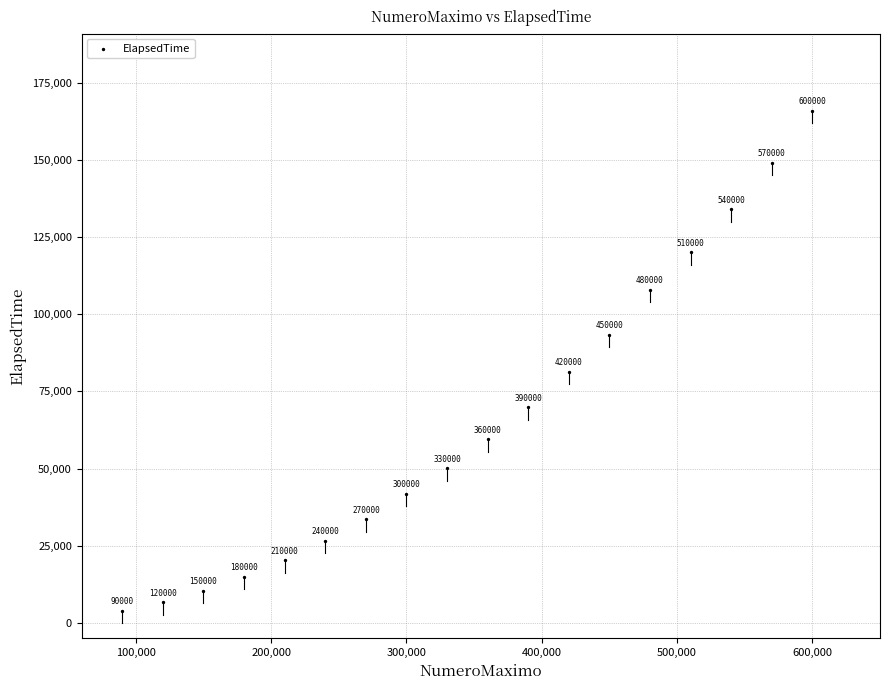

What is the range of Y values (max minus min)?

162078